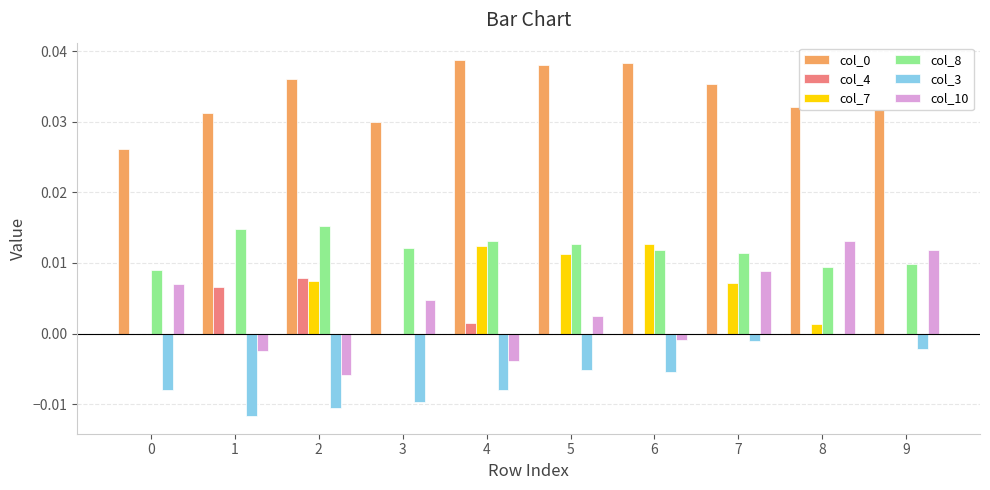

True or false: col_7 has a value of 0.0 at 1.

True